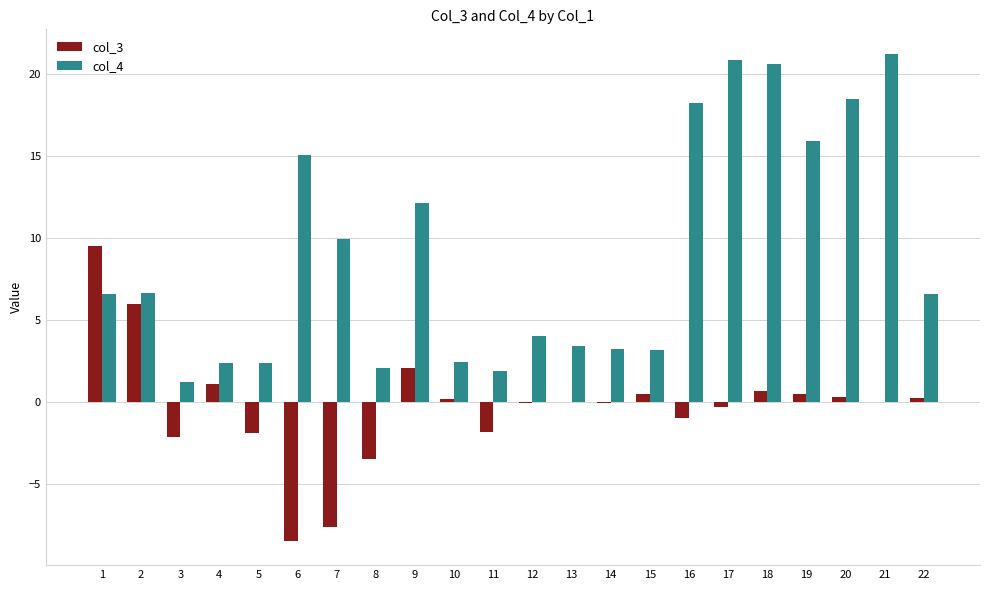

How many distinct data groups are displayed?

2